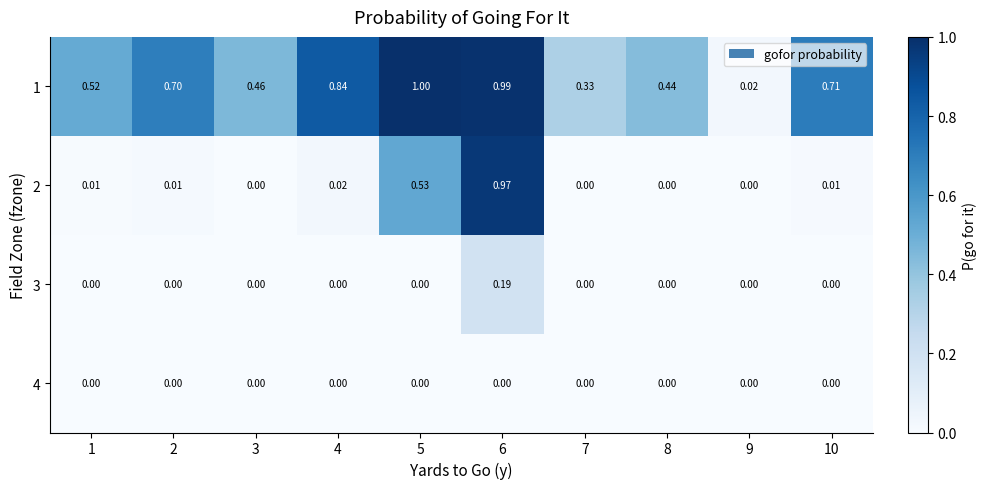

Is the value of 1 at 6 greater than the value of 4 at 10?

Yes